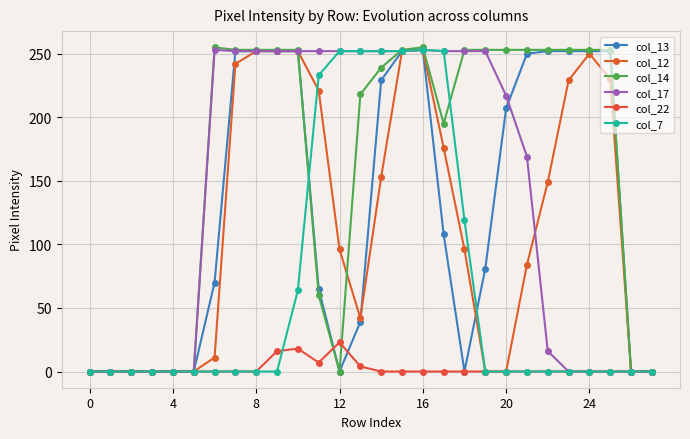

How many lines are shown in the chart?

6